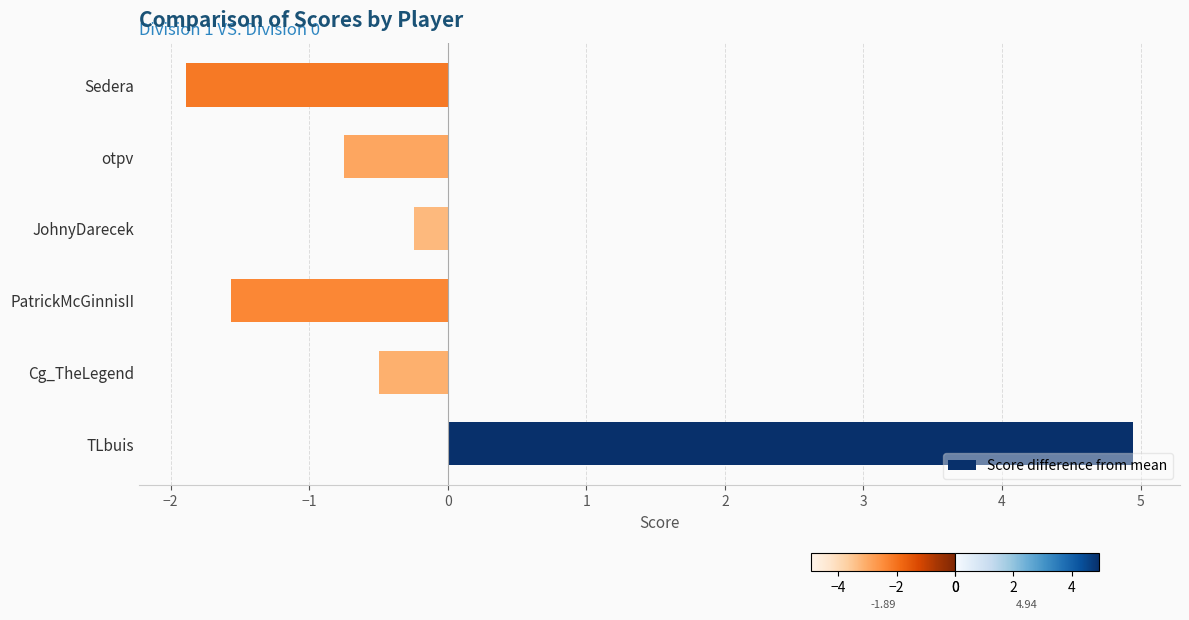

Is it true that the value at otpv is -0.7?

True